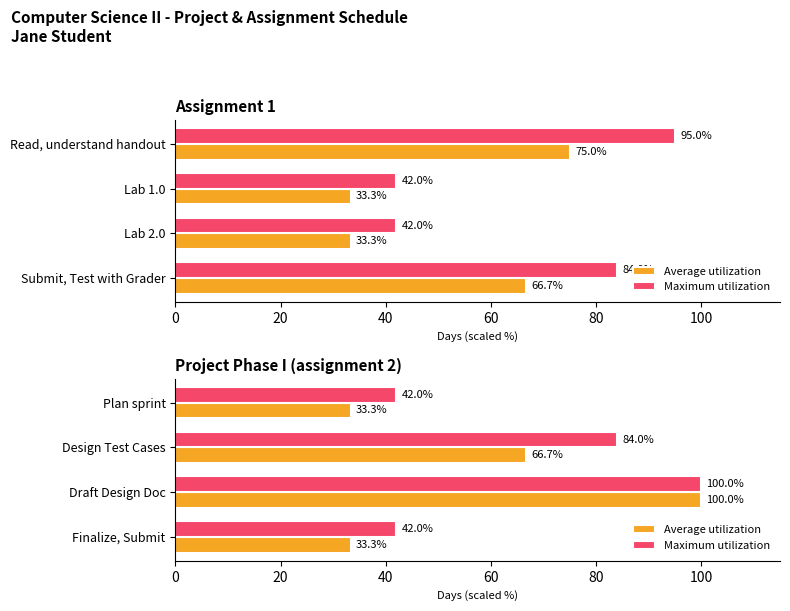

What is the highest value of the Maximum utilization series?

100.0